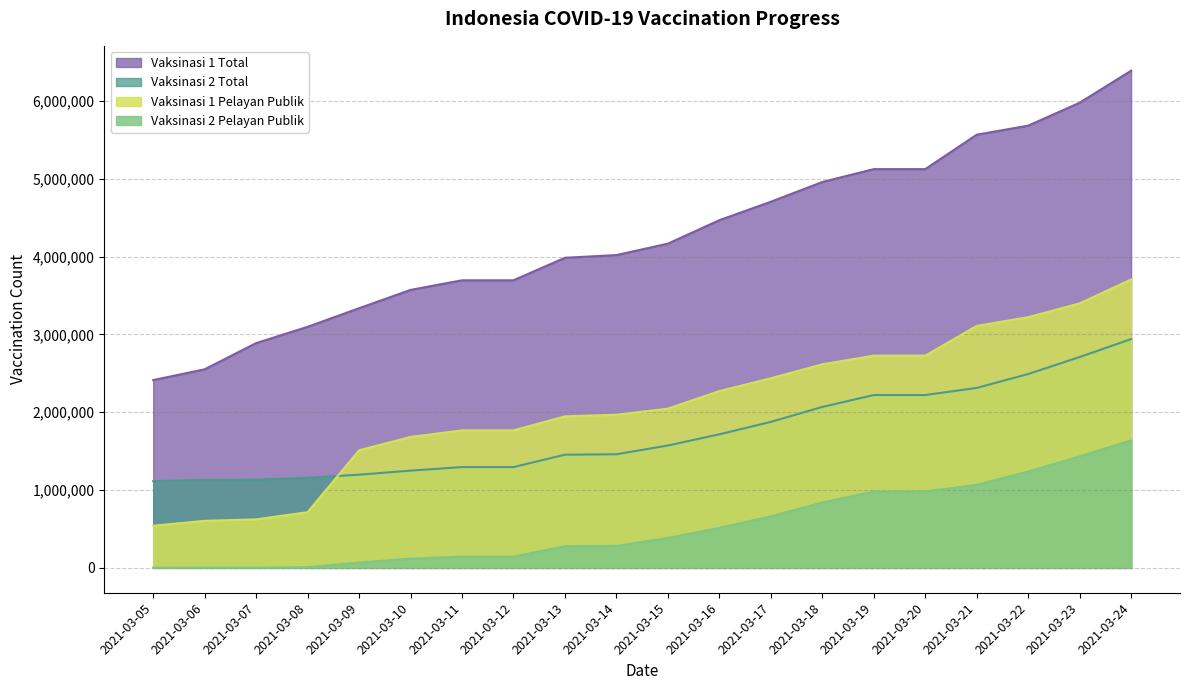

What is the difference between the Vaksinasi 2 Pelayan Publik values at 2021-03-10 and 2021-03-16?

395021